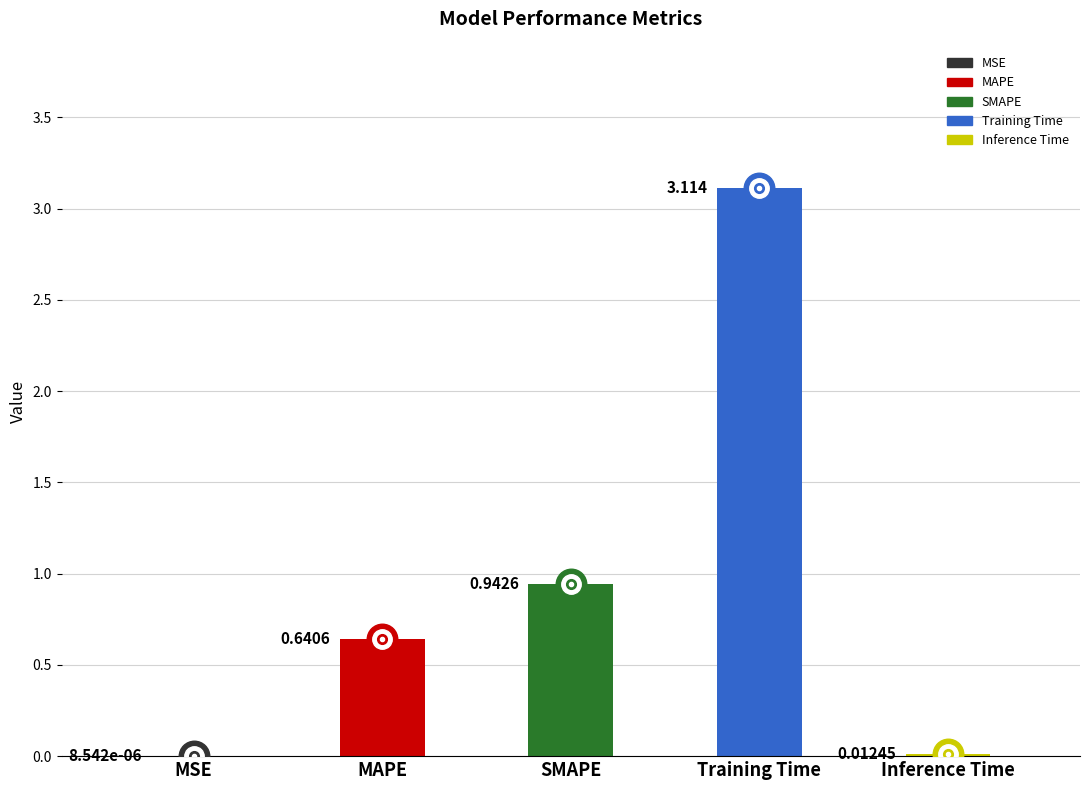

What is the value of the 3rd point from the left?

0.9